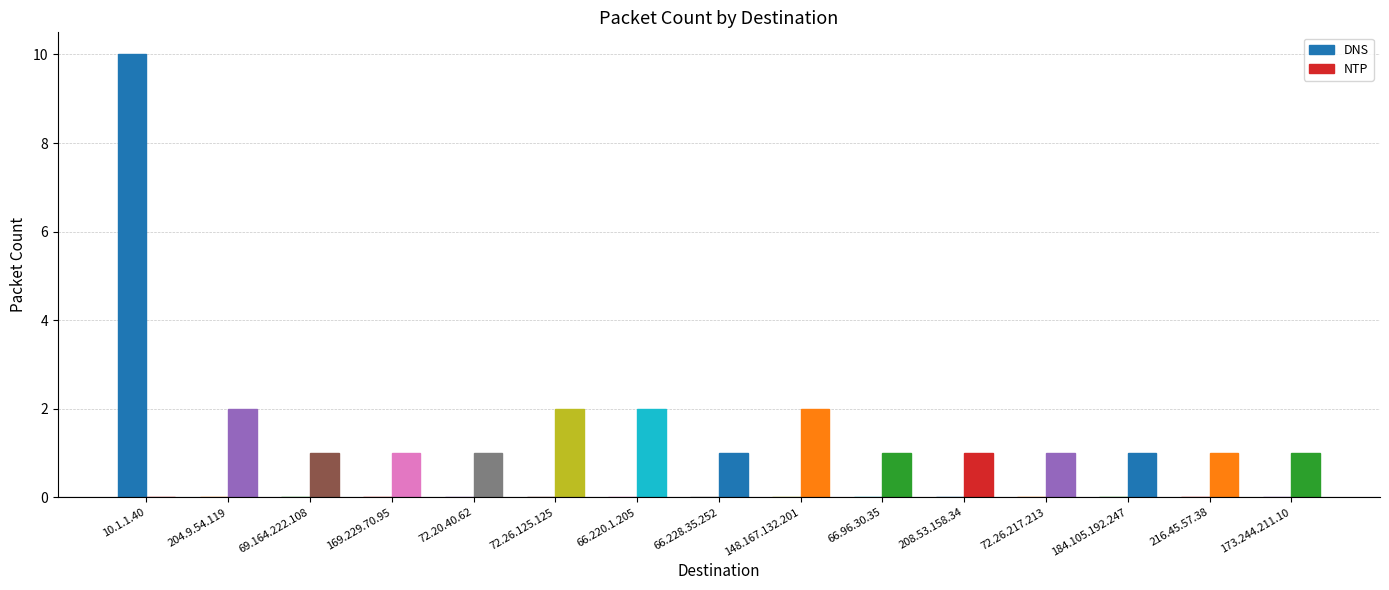

At how many categories does at least one series exceed 7?

1